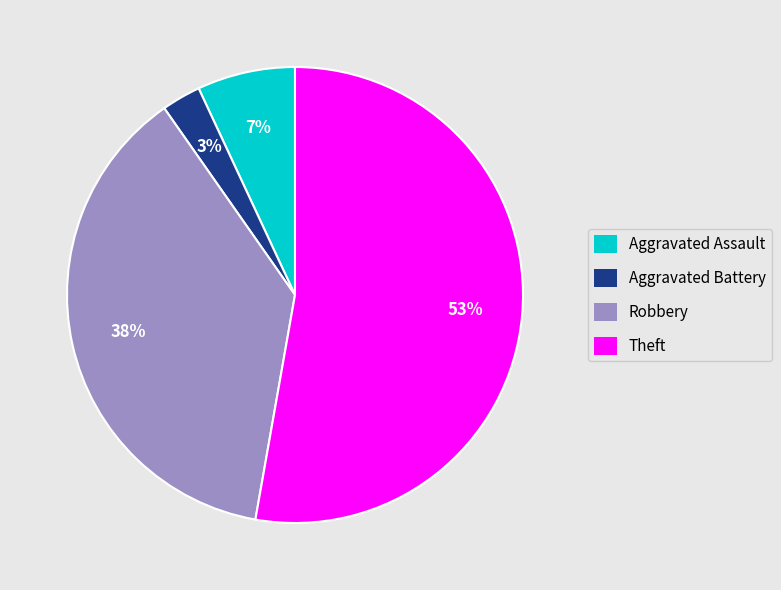

To the nearest percent, what portion does Aggravated Assault represent?

7%